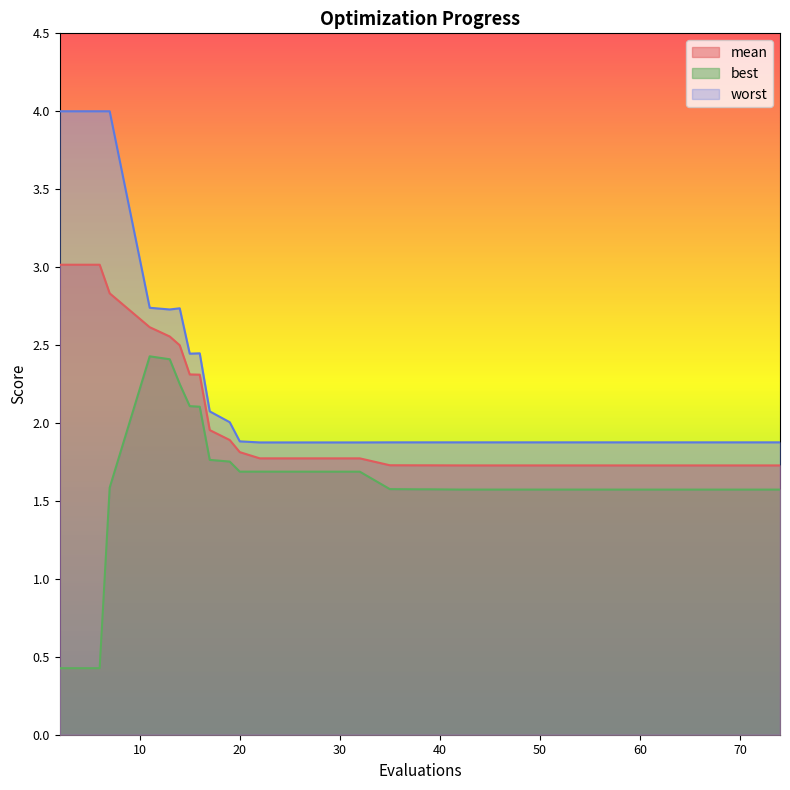

True or false: mean has more than 1 points higher than both neighbors.

False